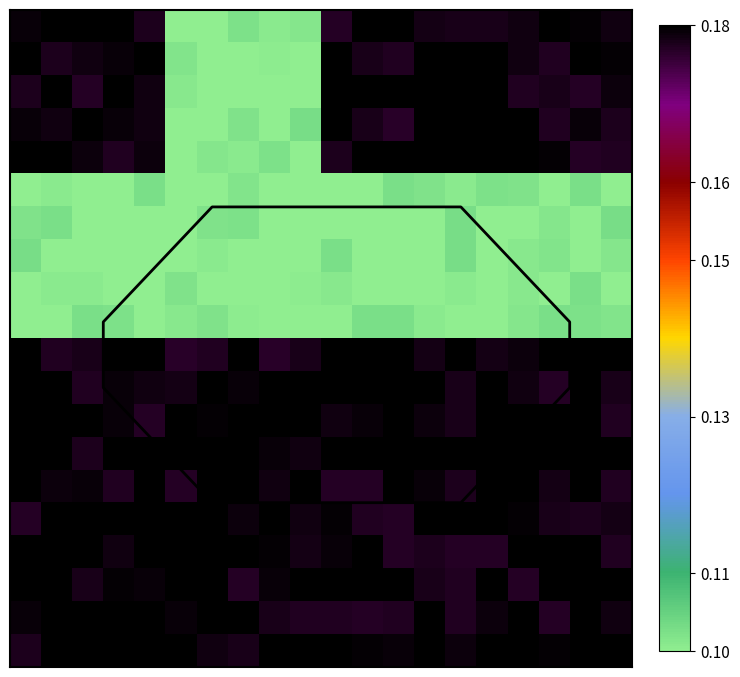

What is the spread (max minus min) of values at 3?

0.1